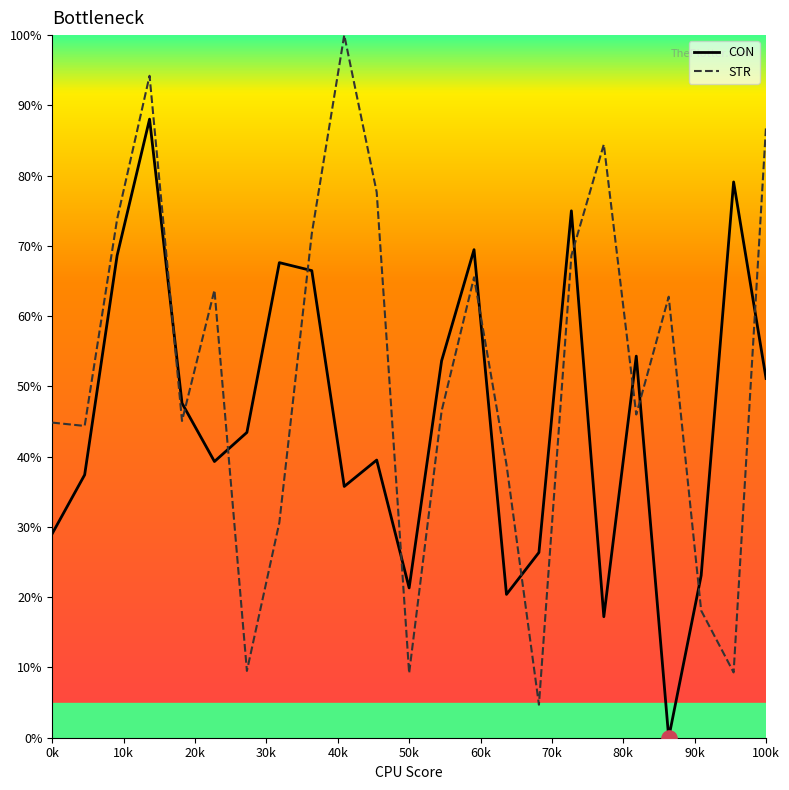

At how many categories does at least one series exceed 77?

6